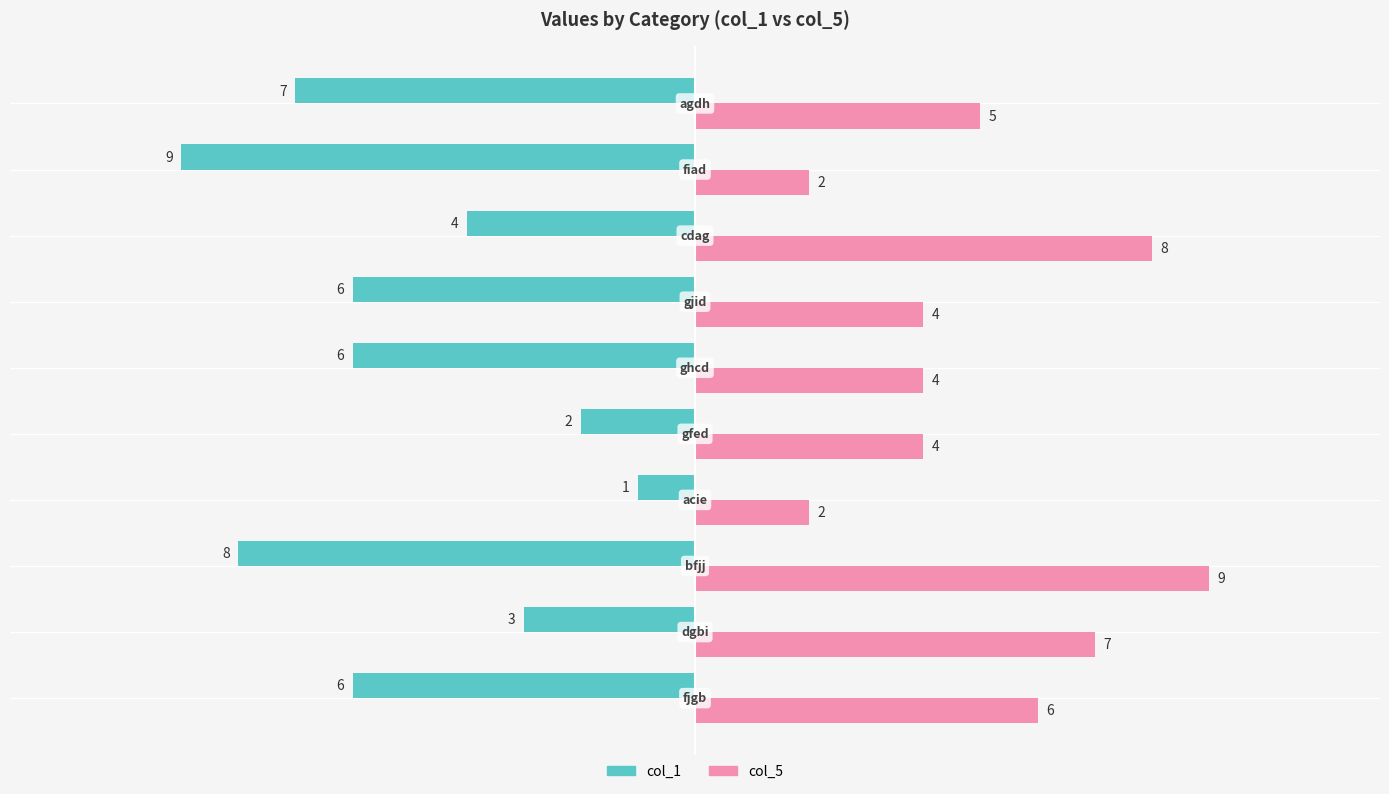

At how many categories does at least one series exceed 1?

10